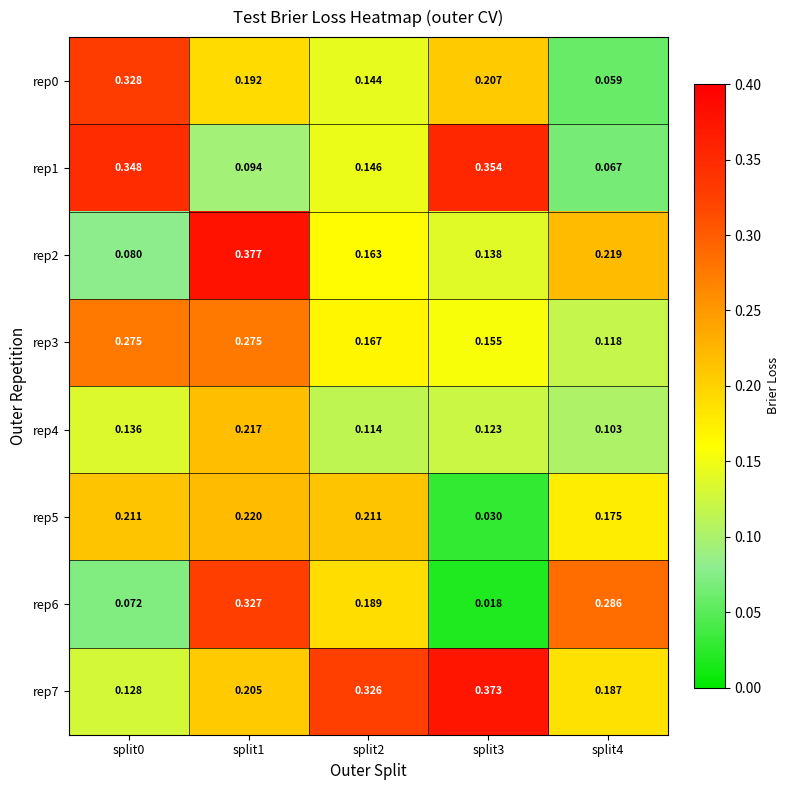

Is the value of rep0 at split4 greater than the value of rep2 at split3?

No